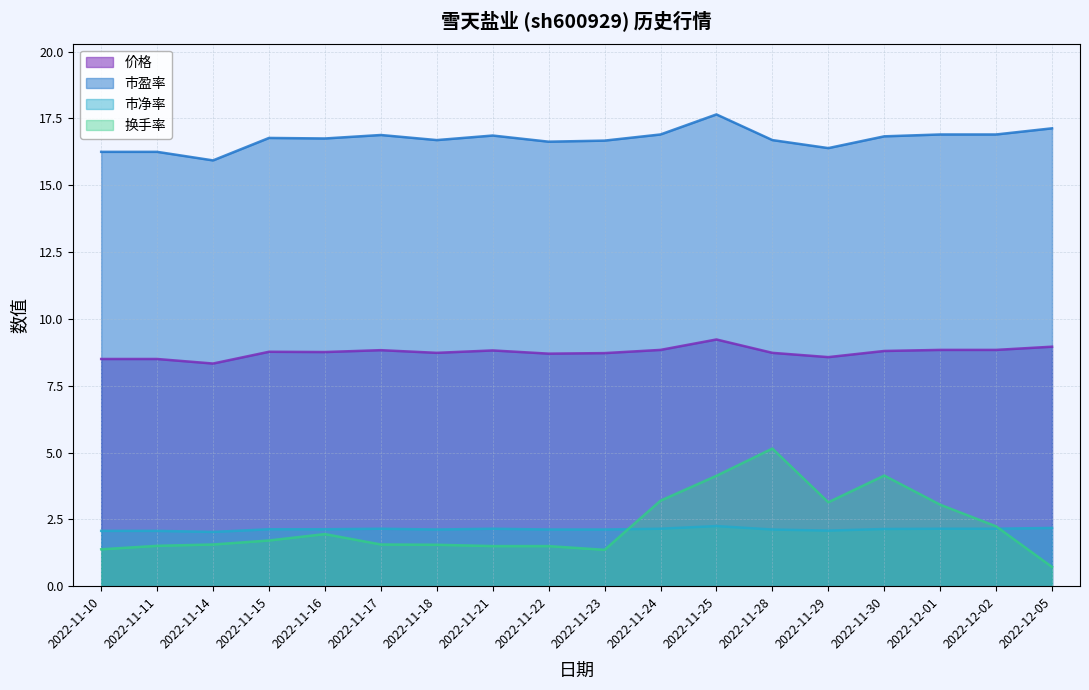

At which category does the chart reach its peak across all series?

2022-11-25